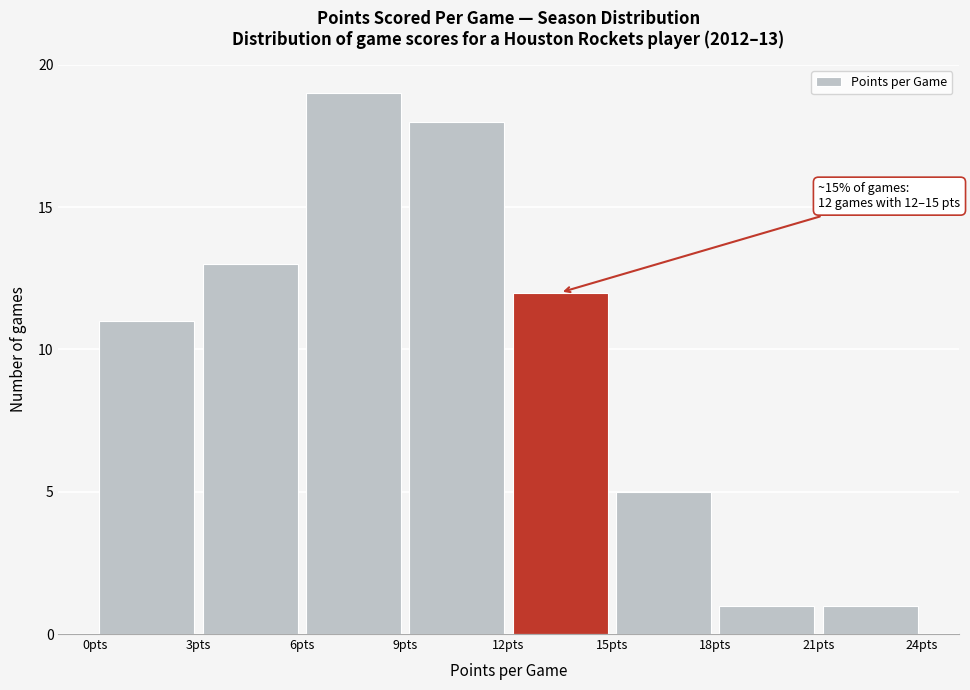

Over which range of the x-axis is the bar tallest?

6 to 9